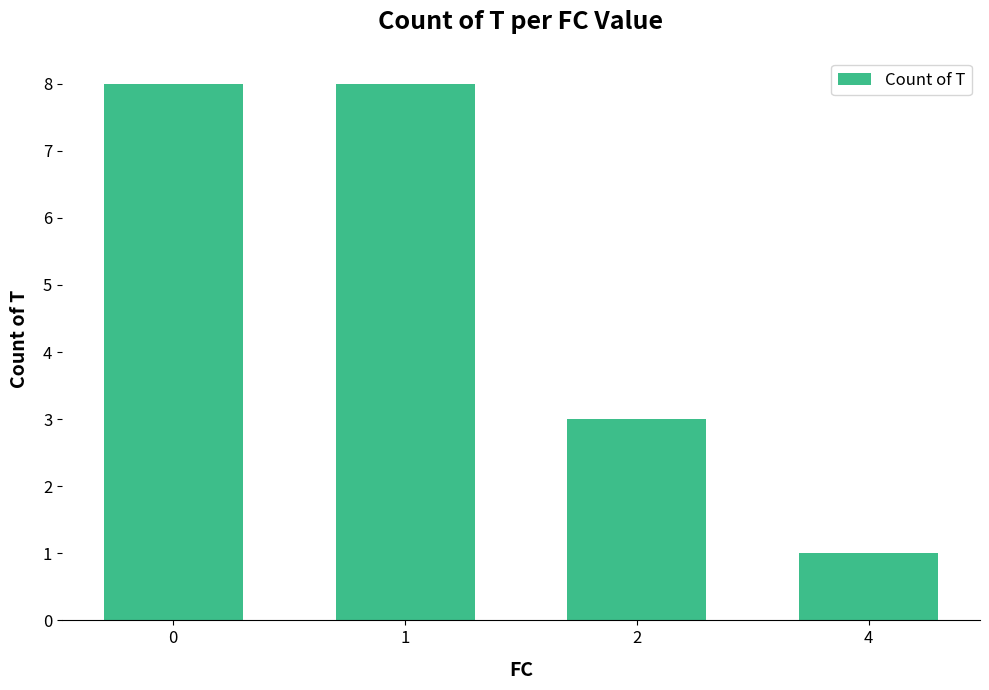

The value at 2 is 3. True or false?

True